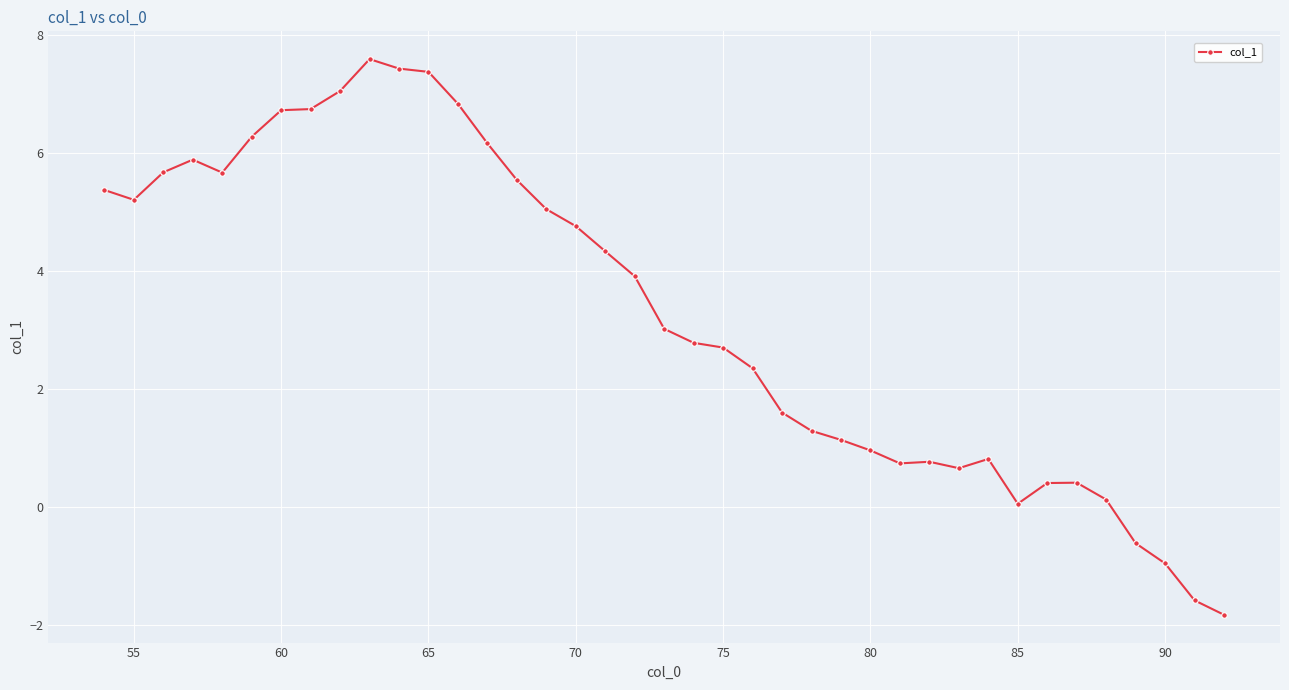

True or false: the data has more than 1 interior local peaks.

True